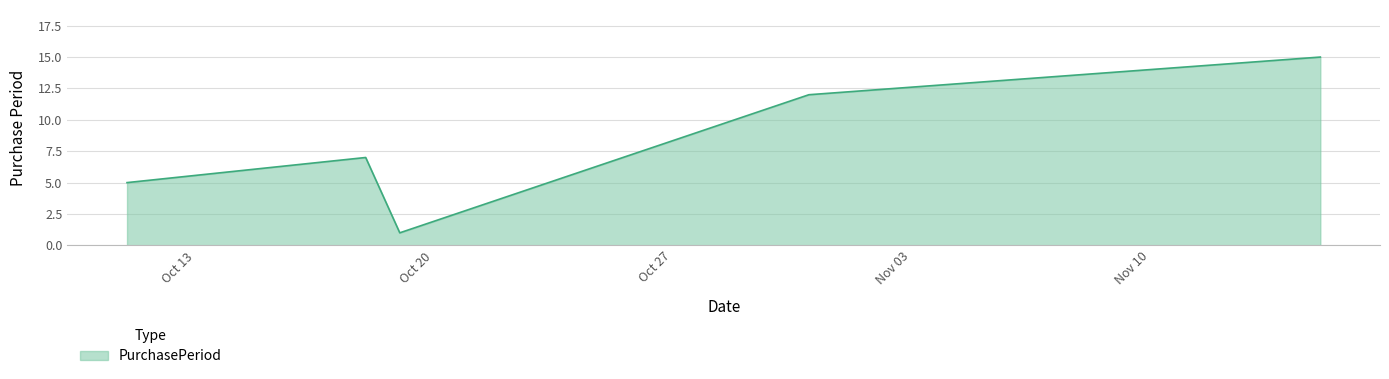

What is the difference between the second highest and minimum values?

11